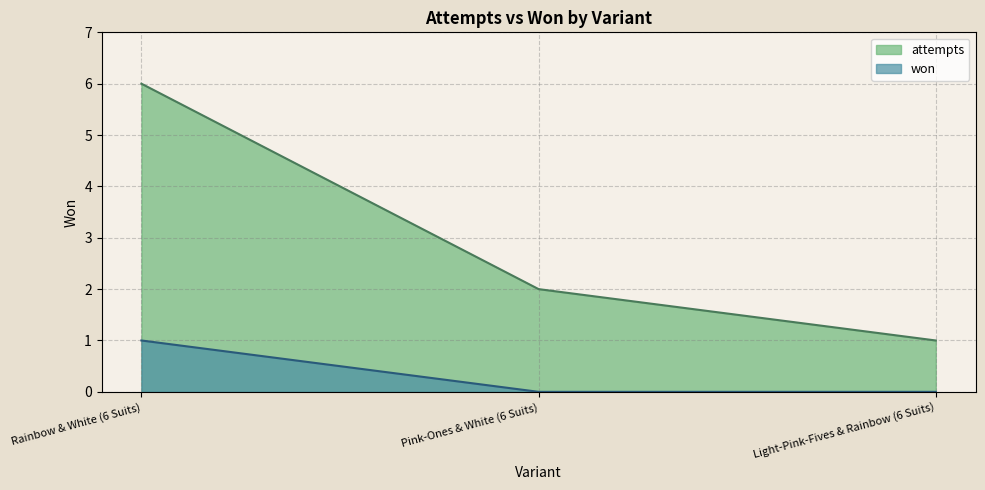

Reading left to right, list all the values displayed in this chart.

attempts: Rainbow & White (6 Suits)=6	Pink-Ones & White (6 Suits)=2	Light-Pink-Fives & Rainbow (6 Suits)=1
won: Rainbow & White (6 Suits)=1	Pink-Ones & White (6 Suits)=0	Light-Pink-Fives & Rainbow (6 Suits)=0